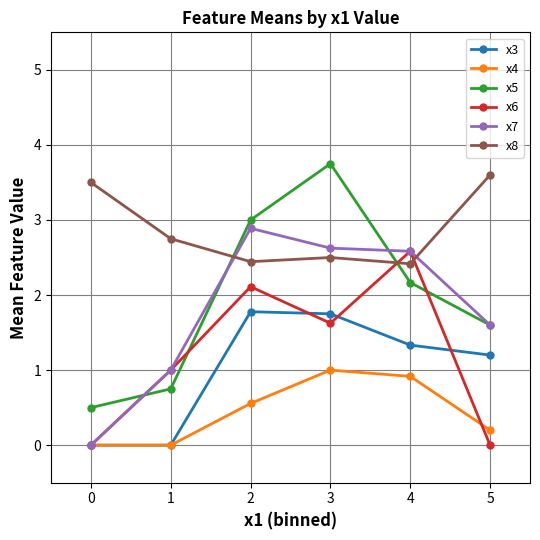

Rank the categories by x5 value from highest to lowest.

3, 2, 4, 5, 1, 0